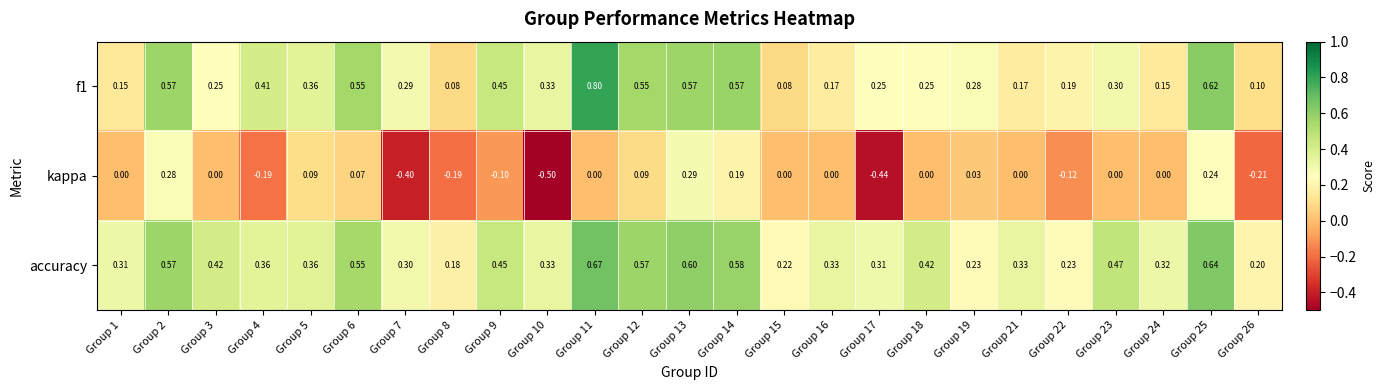

At Group 25, list the series in order from smallest to largest.

kappa, f1, accuracy